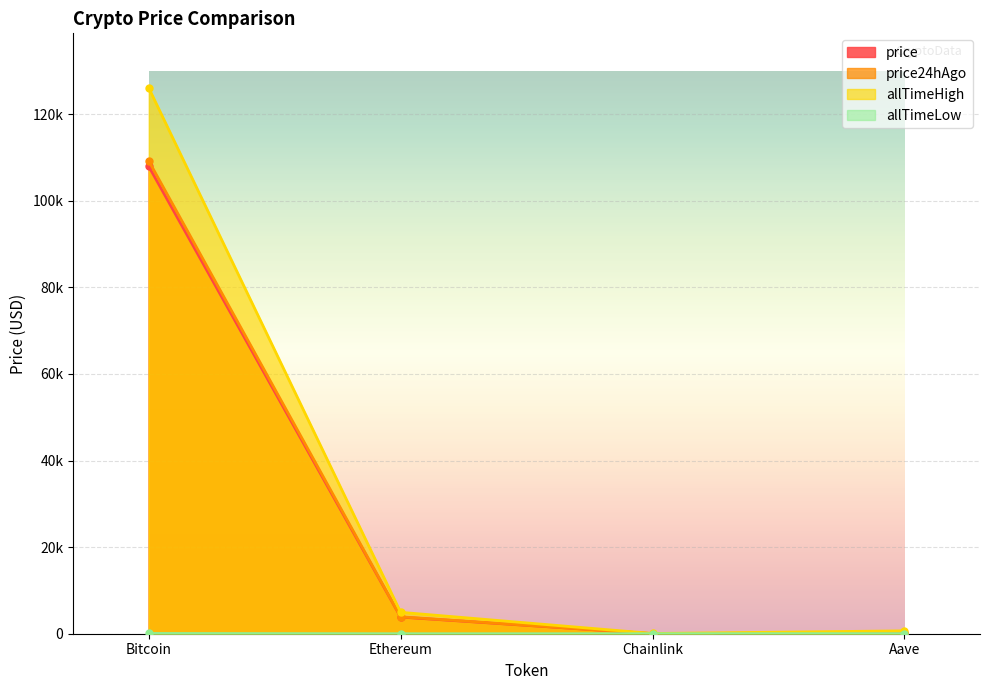

What is the label of the 2nd point from the left?

Ethereum